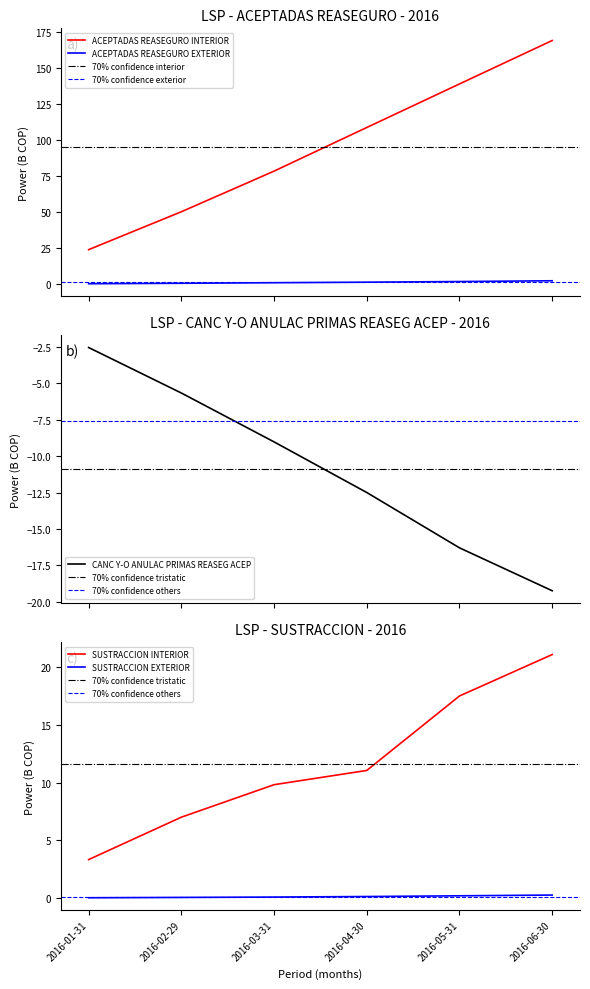

The value of ACEPTADAS REASEGURO EXTERIOR at 2016-03-31 is 1.0. True or false?

True